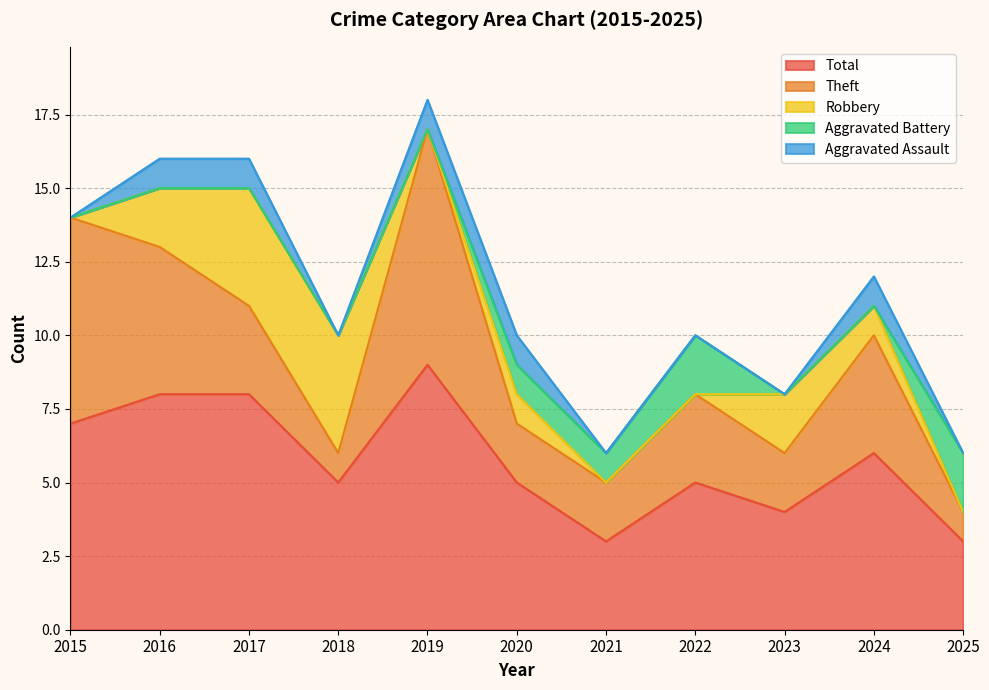

What is the sum of all Aggravated Assault values?

5